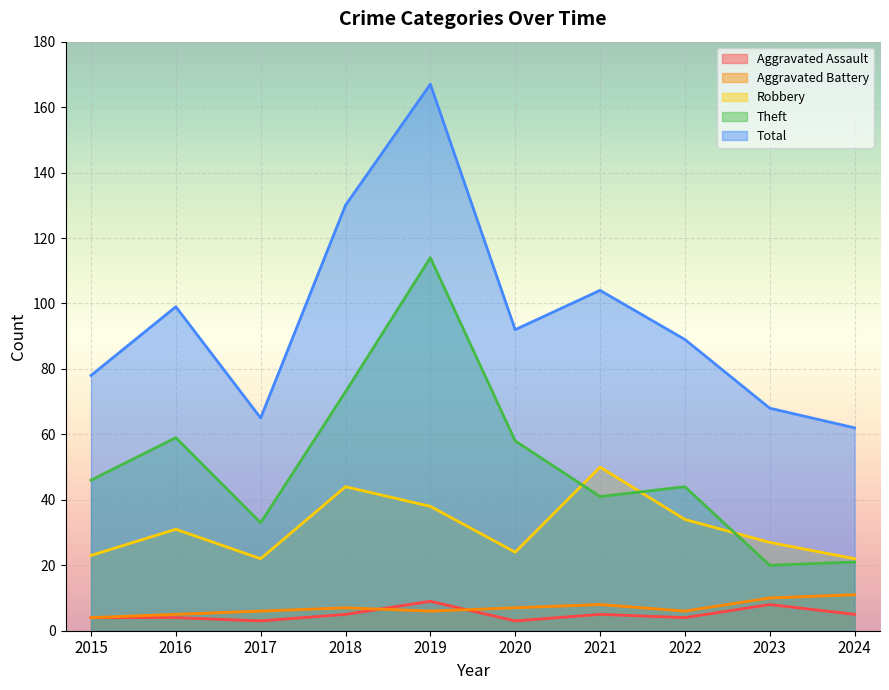

Which series has the widest spread of values?

Total